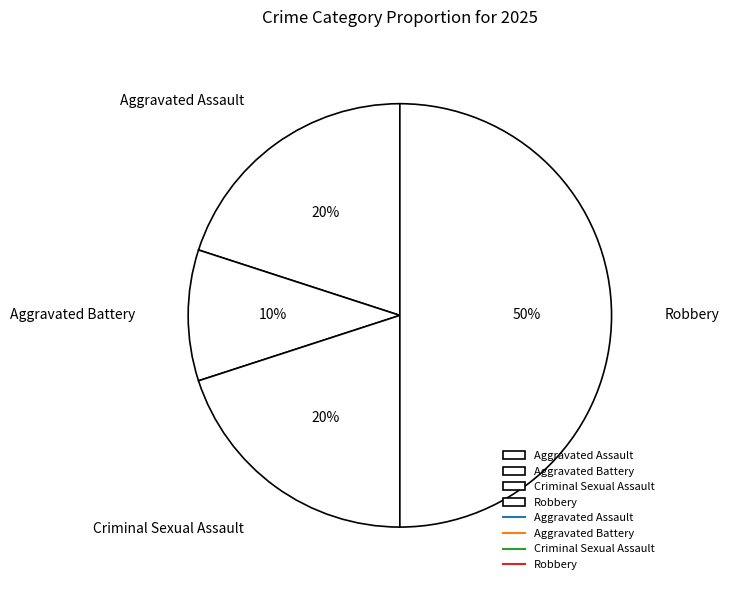

To the nearest percent, what is the difference between the Robbery and Criminal Sexual Assault slice percentages?

30%